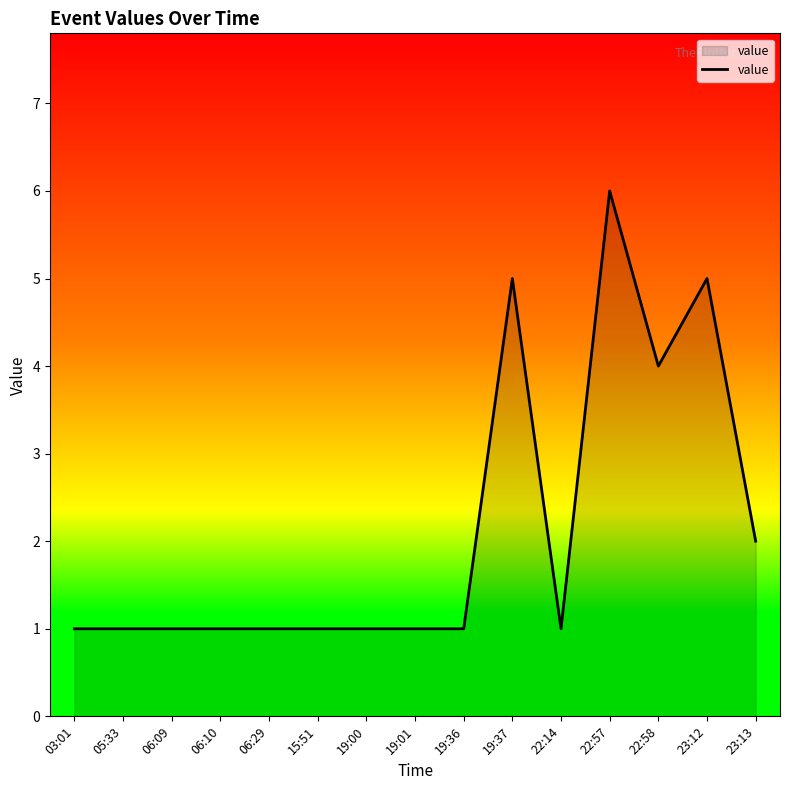

What is the change in value from 22:14 to 22:58?

+3